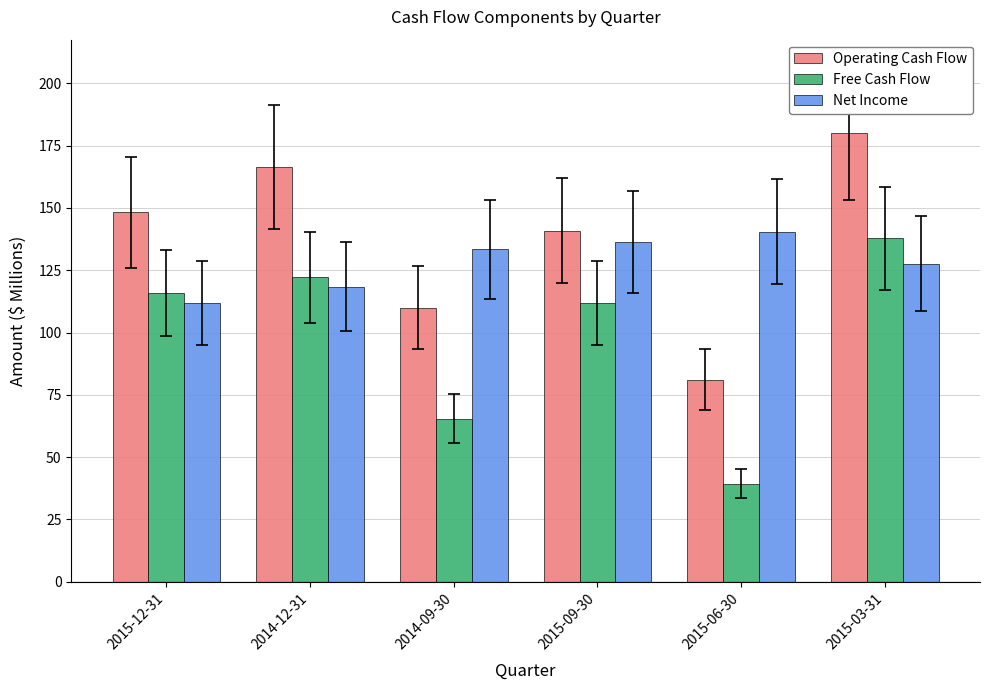

Does the chart contain any negative values?

No